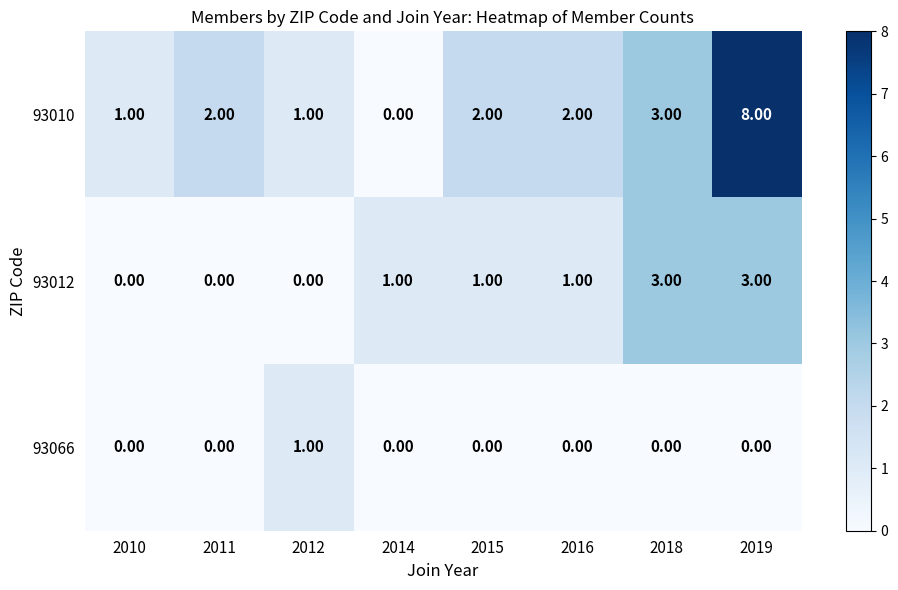

How many categories are shown in the chart?

8